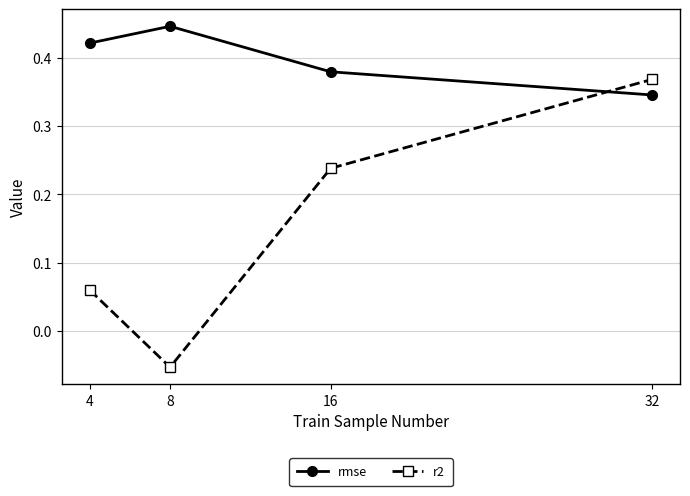

Does the chart display data point markers on the line(s)?

Yes